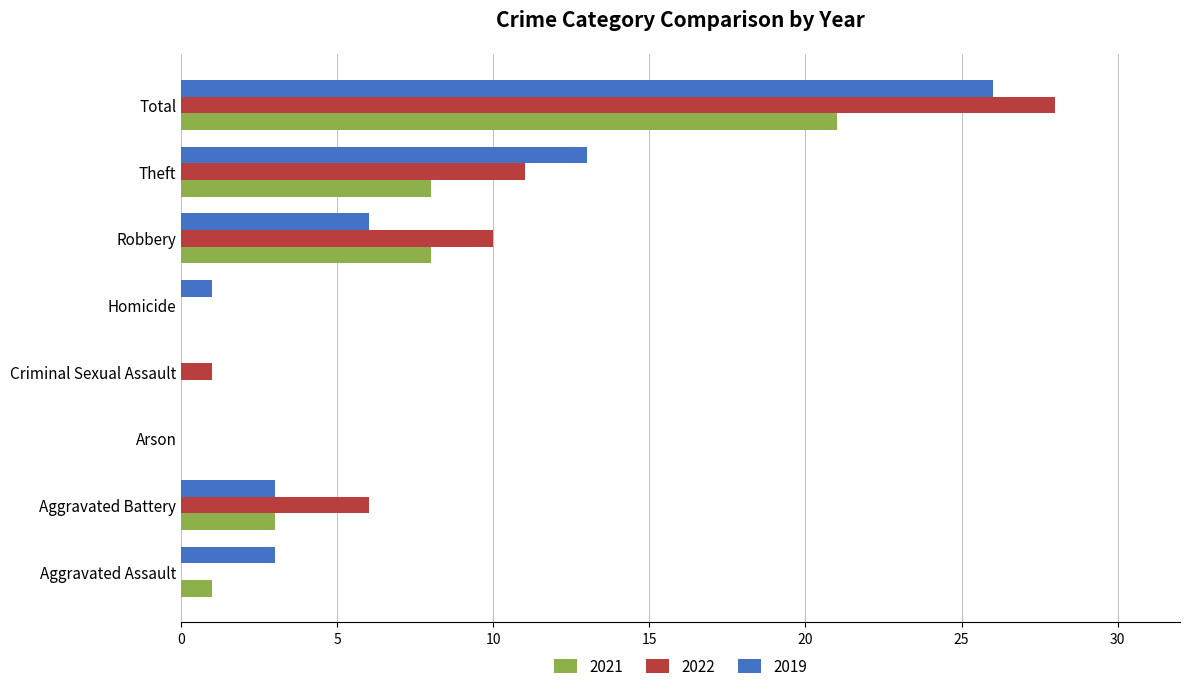

How many data points does each series have?

8